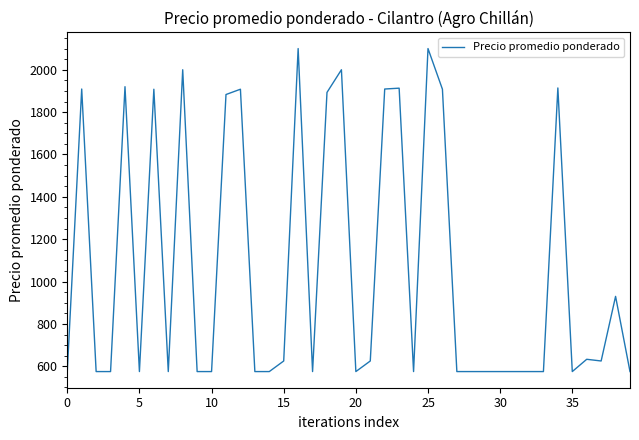

What is the maximum value shown in the chart?

2100